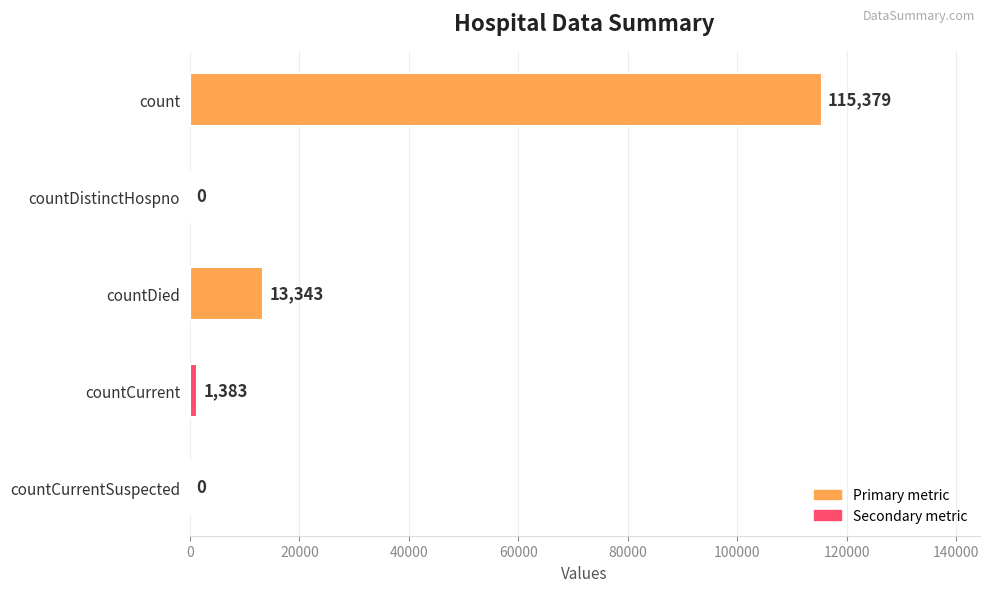

How many distinct data groups are displayed?

1